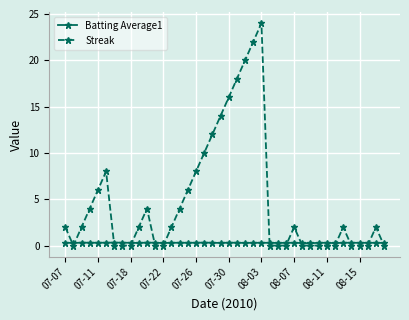

Rank the series by their maximum value, from highest to lowest.

Streak, Batting Average1